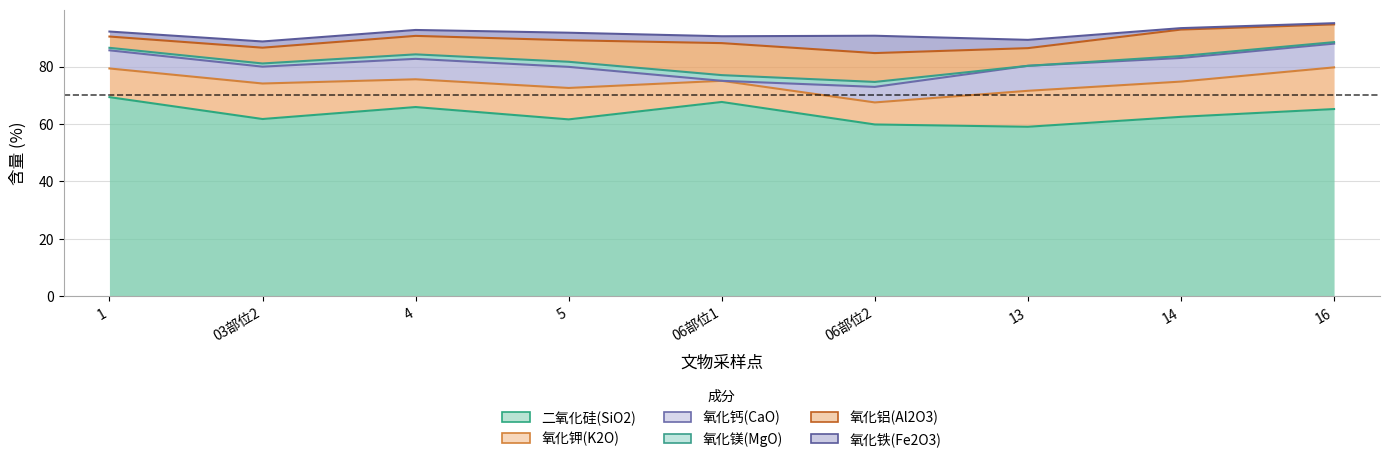

Does the chart display data point markers on the line(s)?

No